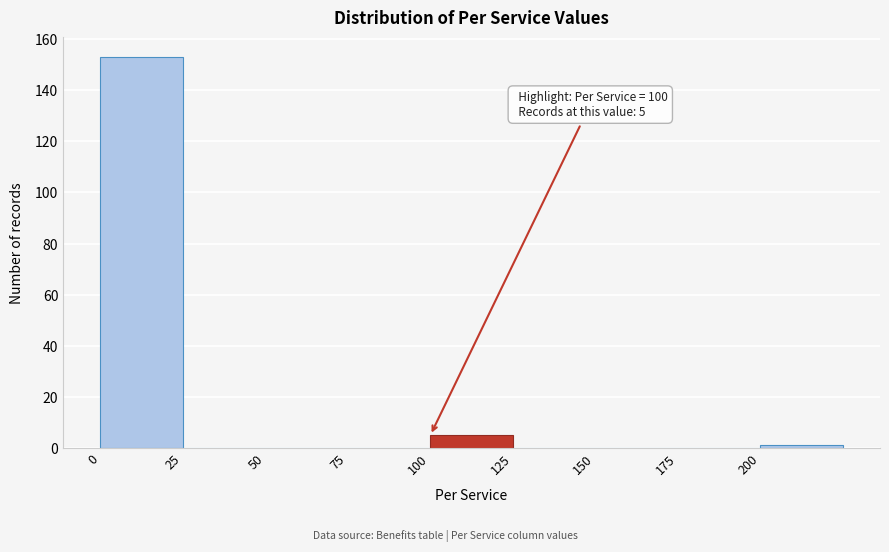

Which range on the x-axis has the tallest bar?

0 to 25